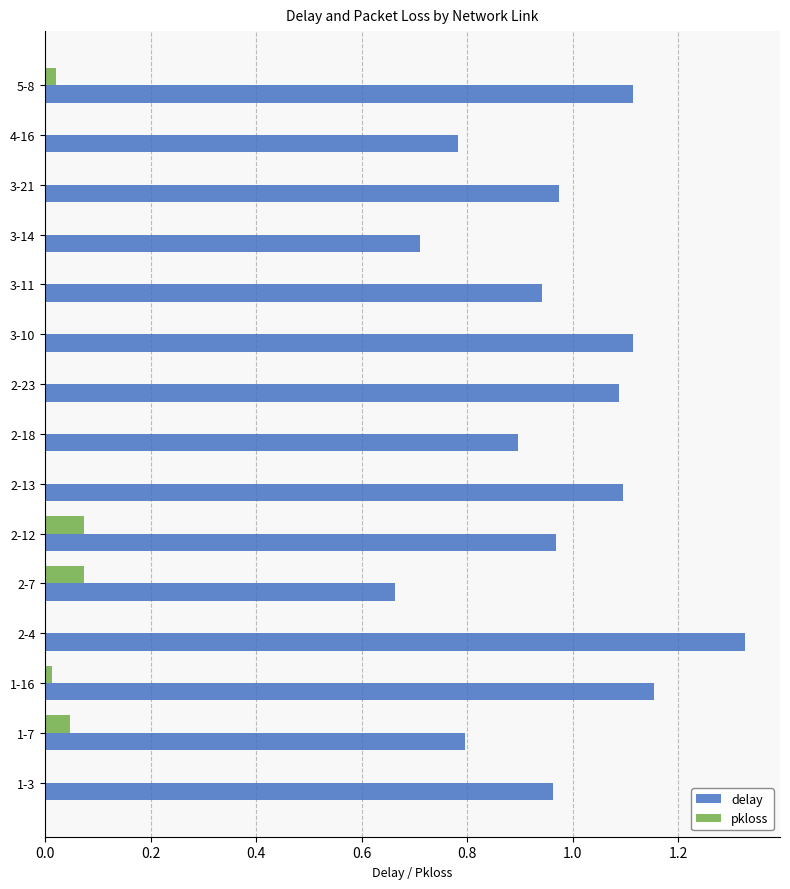

Count the number of data series in this chart.

2